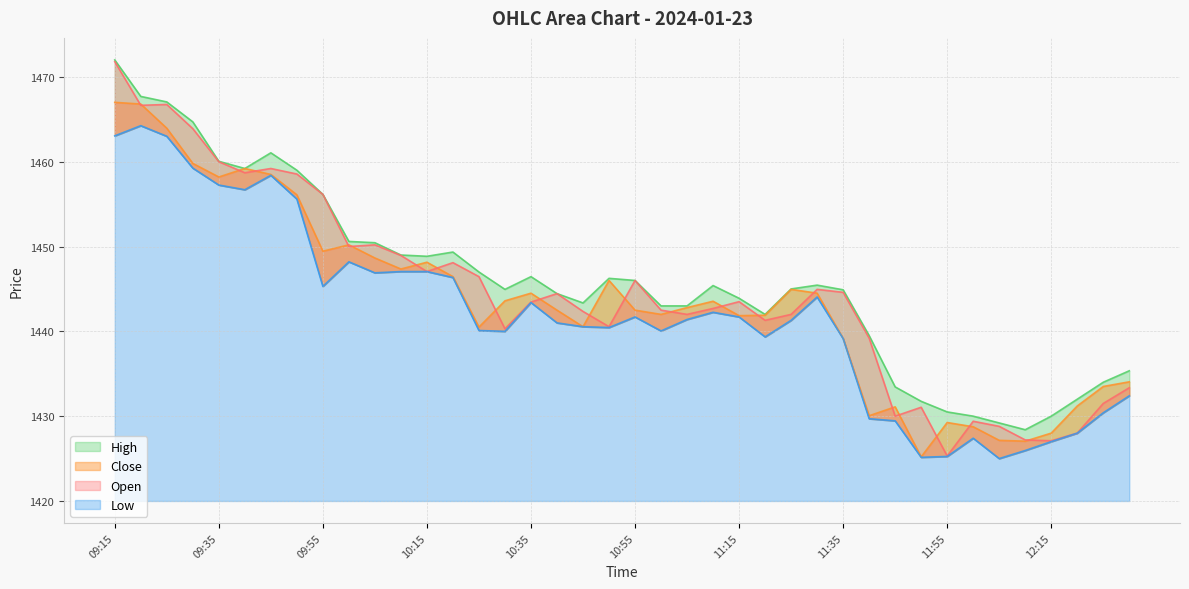

Between 09:35 and 12:20, which is larger?

09:35